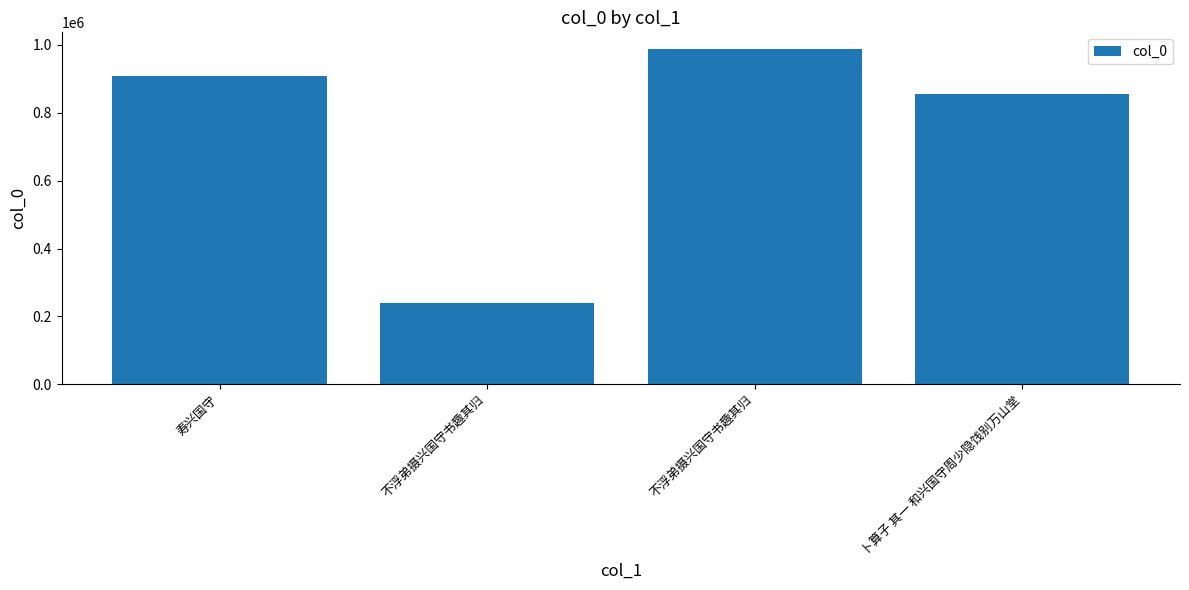

What is the smallest value displayed?

238616